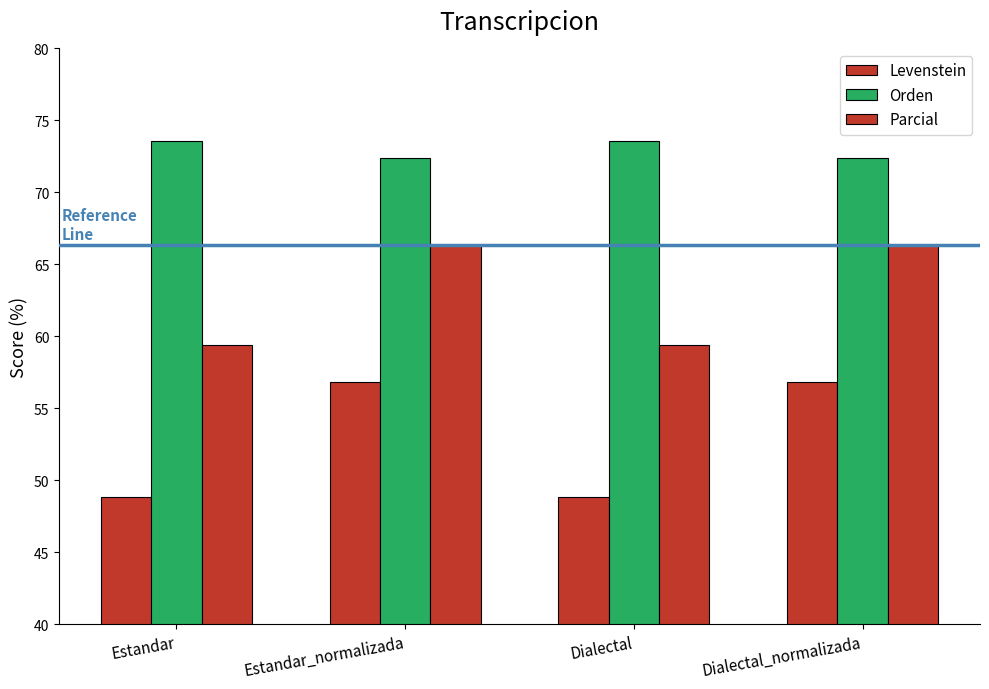

What is the smallest value displayed?

48.9